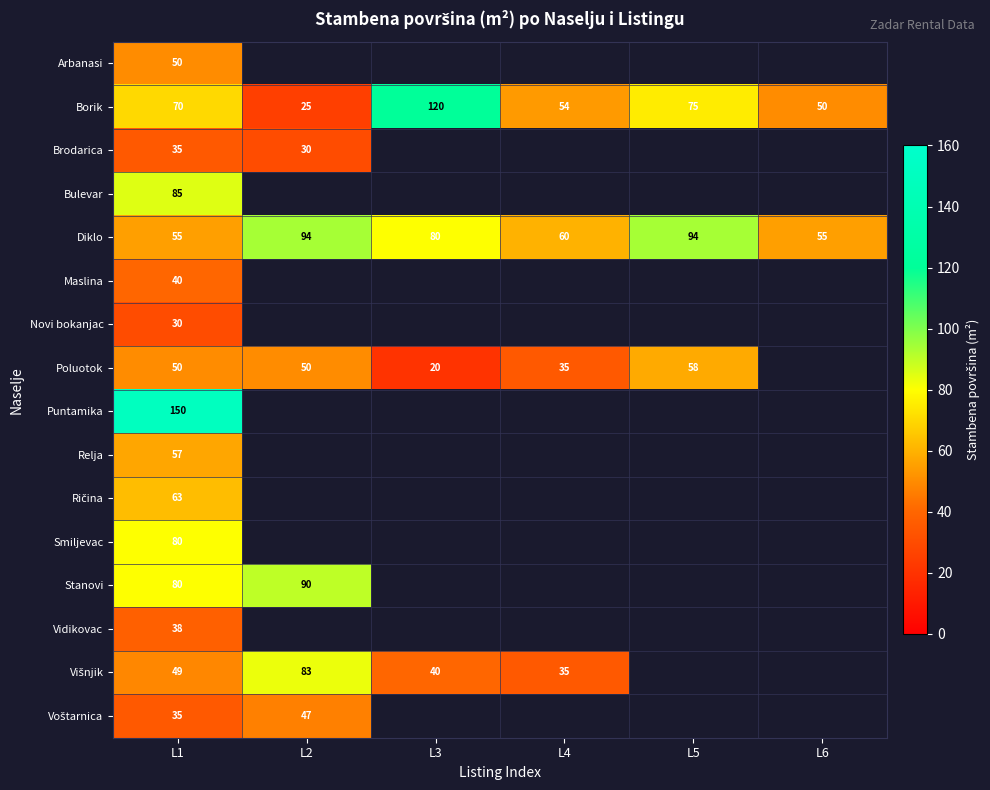

What is the smallest value displayed?

20.0